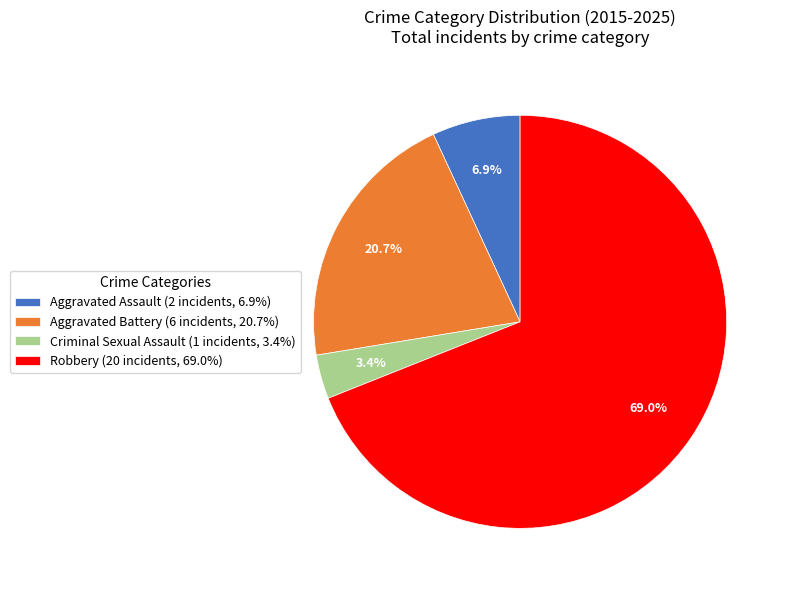

How many segments does this pie chart have?

4